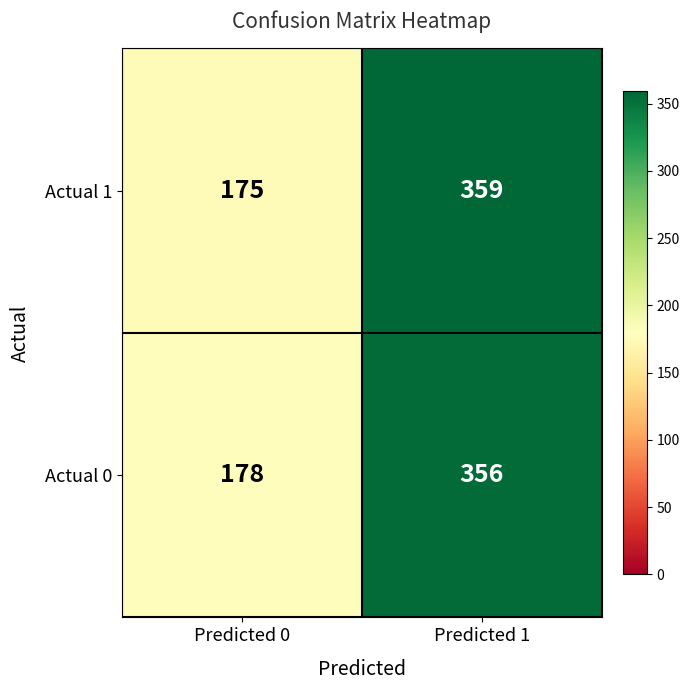

Reading left to right, transcribe all the data shown in this chart.

Actual 1: 175	359
Actual 0: 178	356